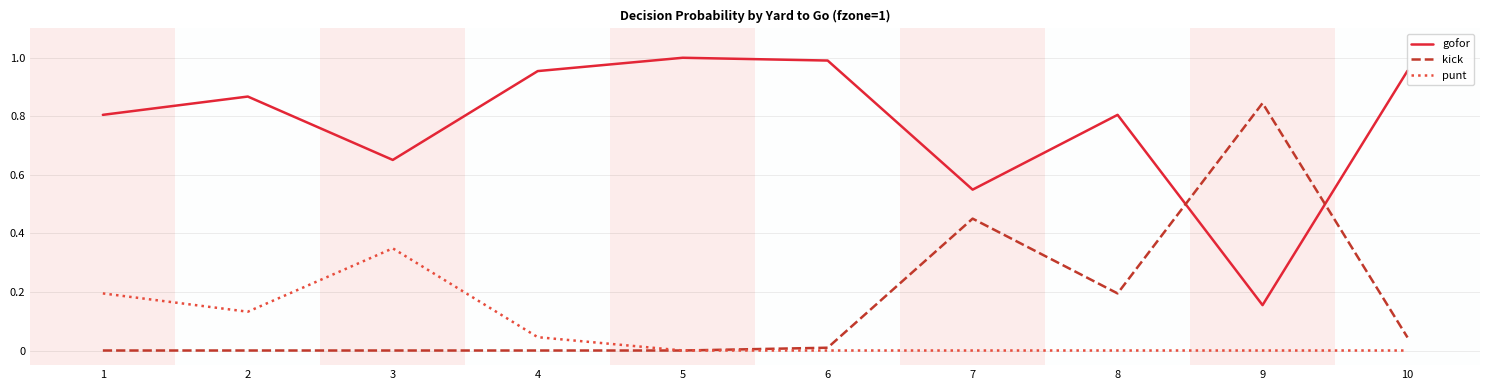

Count the number of categories in the chart.

10